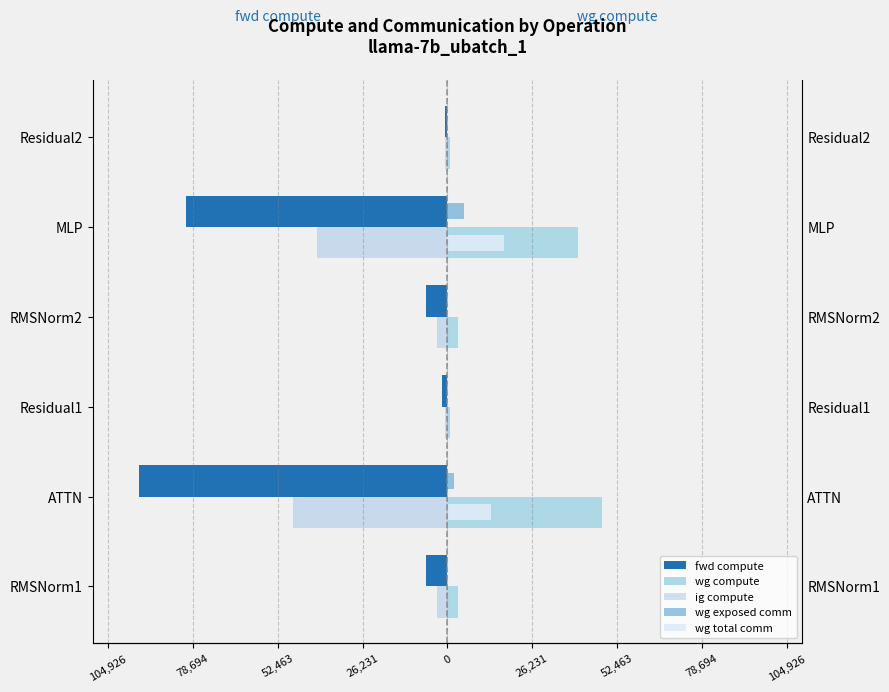

What is the sum of all fwd compute values?

-191643.5